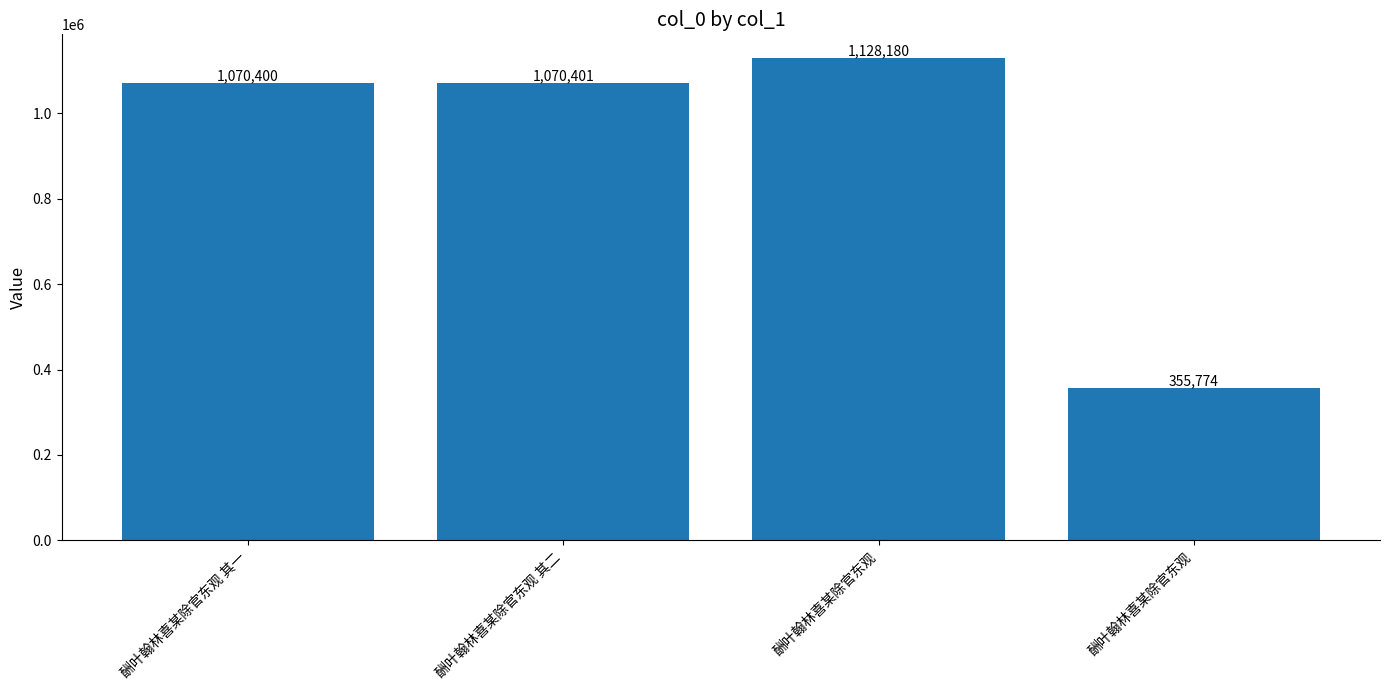

The value at 酬叶翰林喜某除官东观 is 1128180. True or false?

True